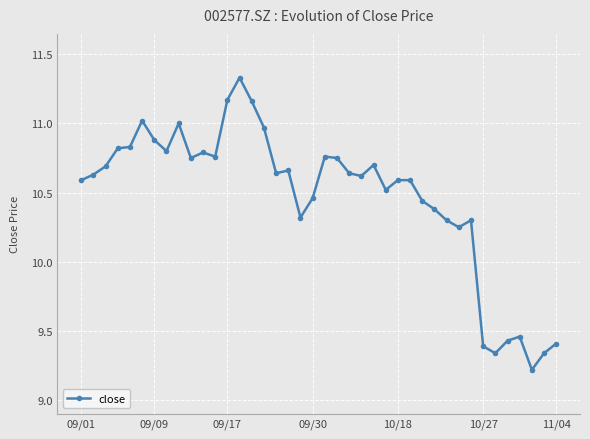

What is the difference between the second highest and second lowest values?

1.8